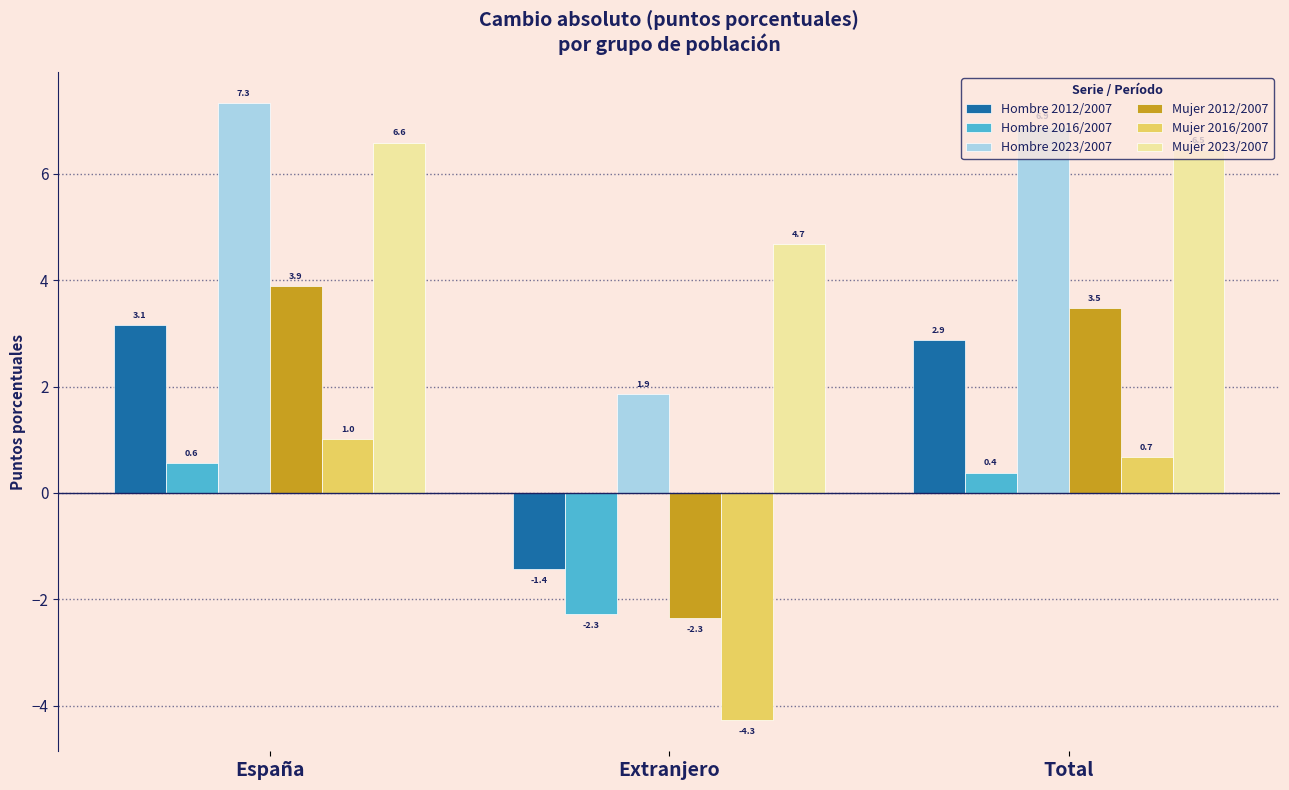

At España, list the series in order from largest to smallest.

Hombre 2023/2007, Mujer 2023/2007, Mujer 2012/2007, Hombre 2012/2007, Mujer 2016/2007, Hombre 2016/2007